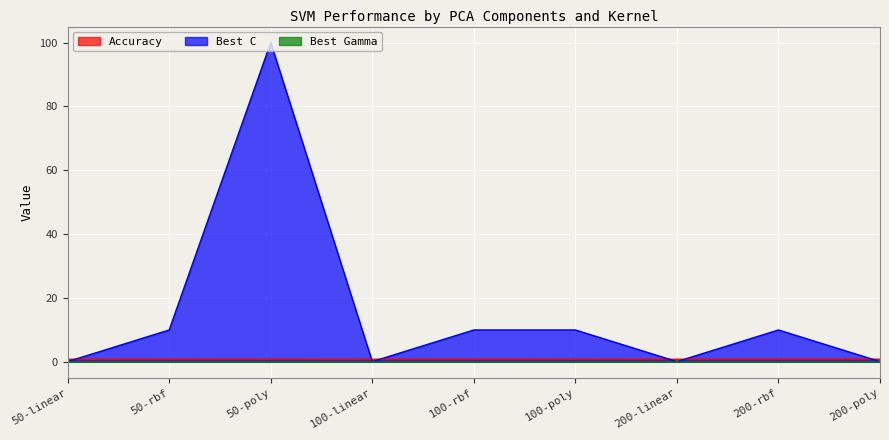

Which has a higher value, 100-rbf or 100-linear?

100-rbf